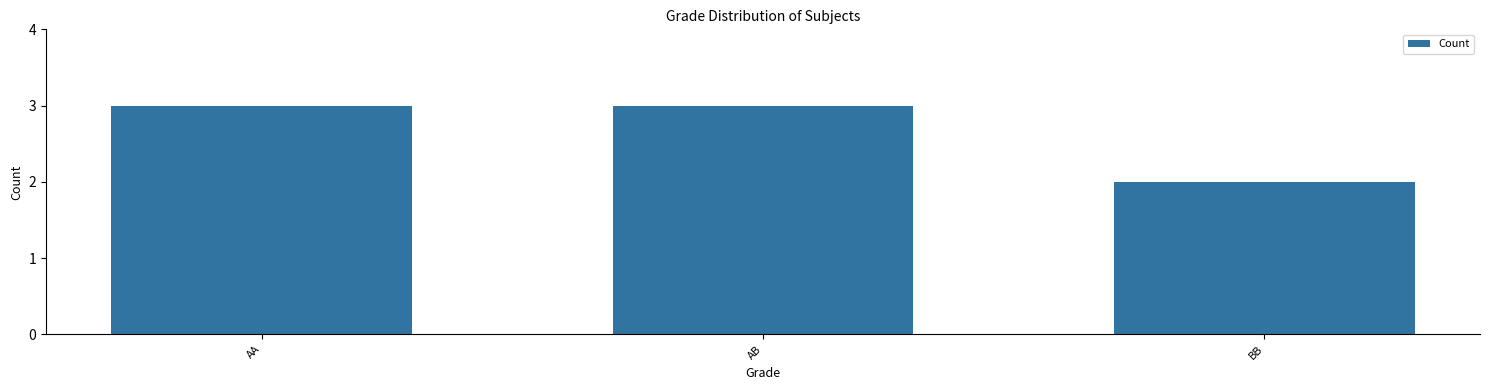

What is the label of the 2nd bar from the left?

AB